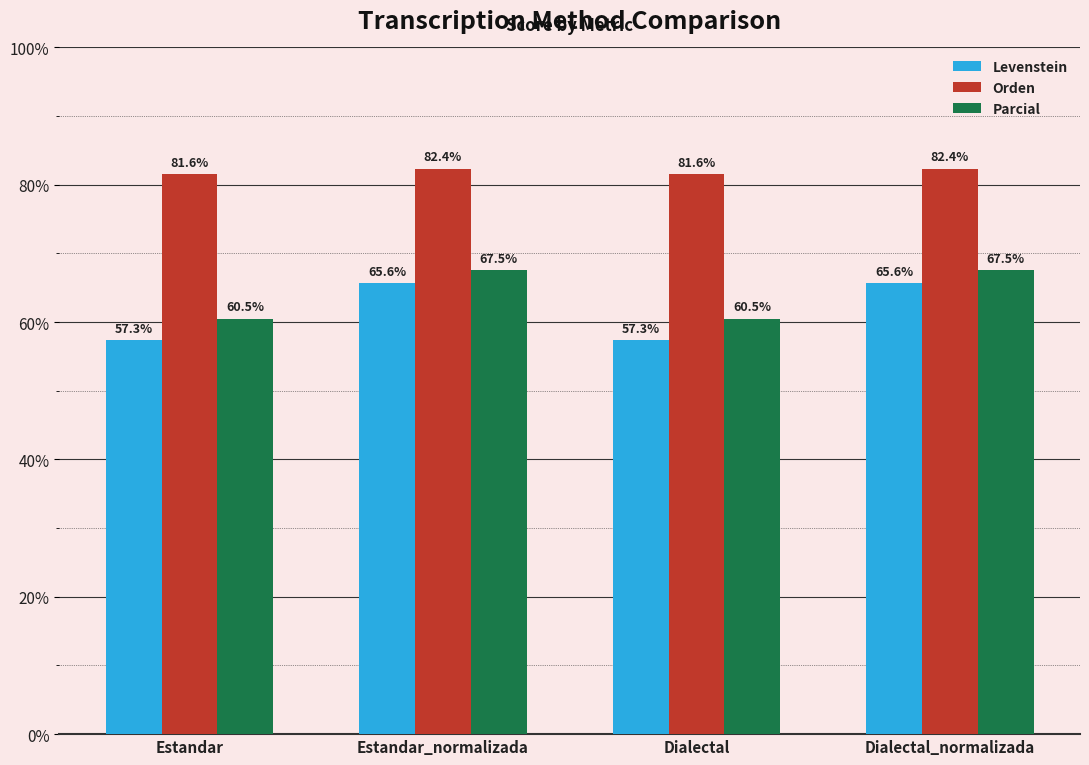

What is the label of the 4th bar from the left?

Dialectal_normalizada